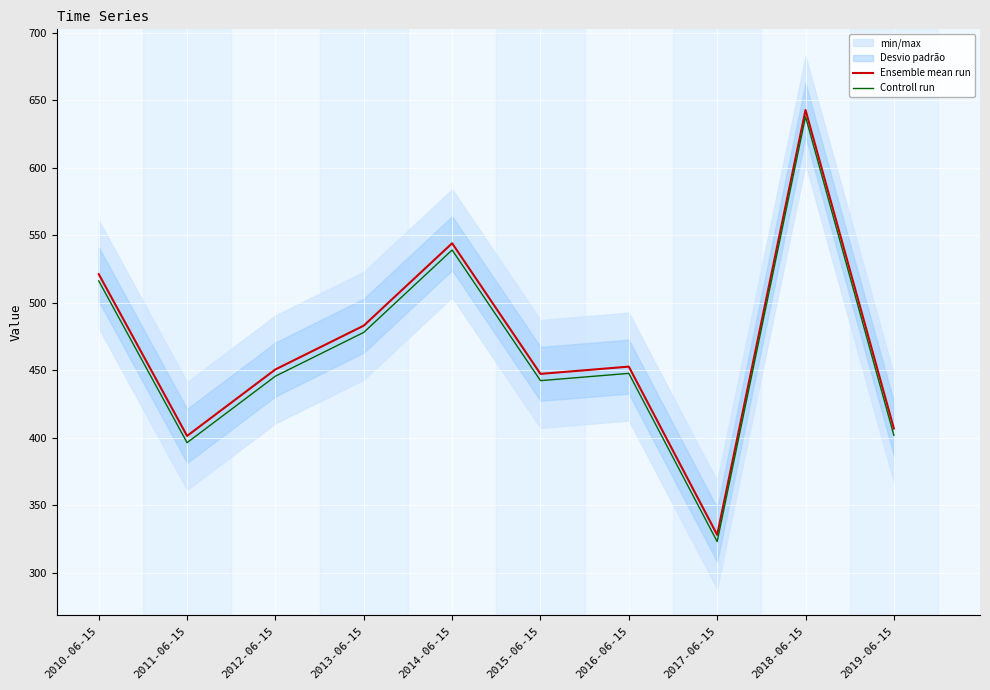

What is the total value across all series at 2016-06-15?

900.4